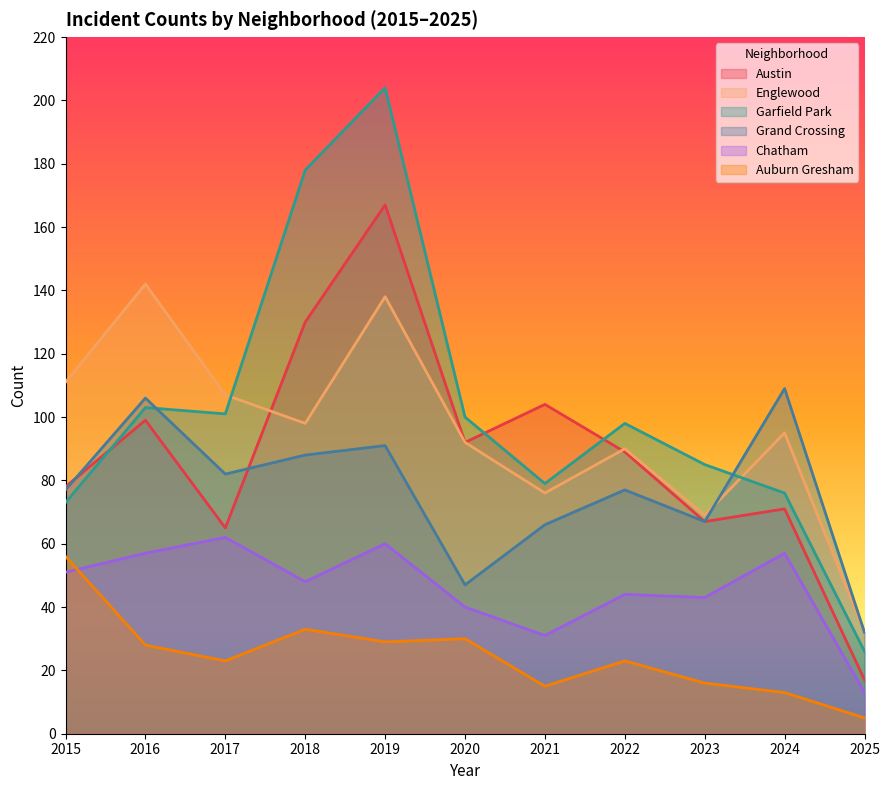

Reading right to left, list all the values displayed in this chart.

Austin: 2025=17	2024=71	2023=67	2022=89	2021=104	2020=92	2019=167	2018=130	2017=65	2016=99	2015=78
Englewood: 2025=32	2024=95	2023=69	2022=90	2021=76	2020=92	2019=138	2018=98	2017=107	2016=142	2015=111
Garfield Park: 2025=26	2024=76	2023=85	2022=98	2021=79	2020=100	2019=204	2018=178	2017=101	2016=103	2015=73
Grand Crossing: 2025=32	2024=109	2023=67	2022=77	2021=66	2020=47	2019=91	2018=88	2017=82	2016=106	2015=77
Chatham: 2025=13	2024=57	2023=43	2022=44	2021=31	2020=40	2019=60	2018=48	2017=62	2016=57	2015=51
Auburn Gresham: 2025=5	2024=13	2023=16	2022=23	2021=15	2020=30	2019=29	2018=33	2017=23	2016=28	2015=56